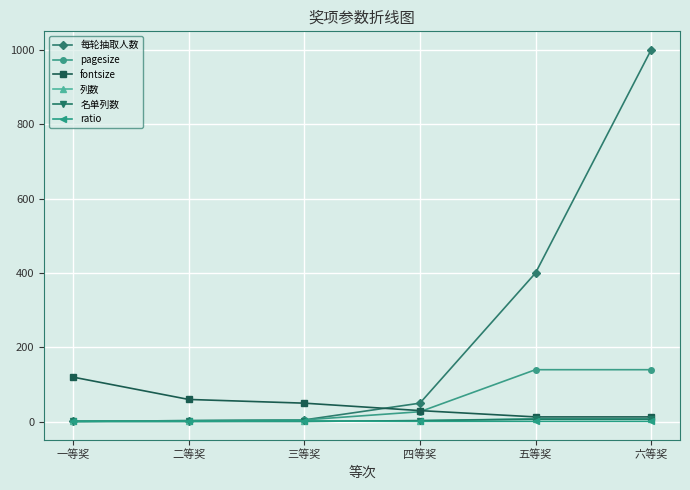

What is the minimum value shown in the chart?

1.0